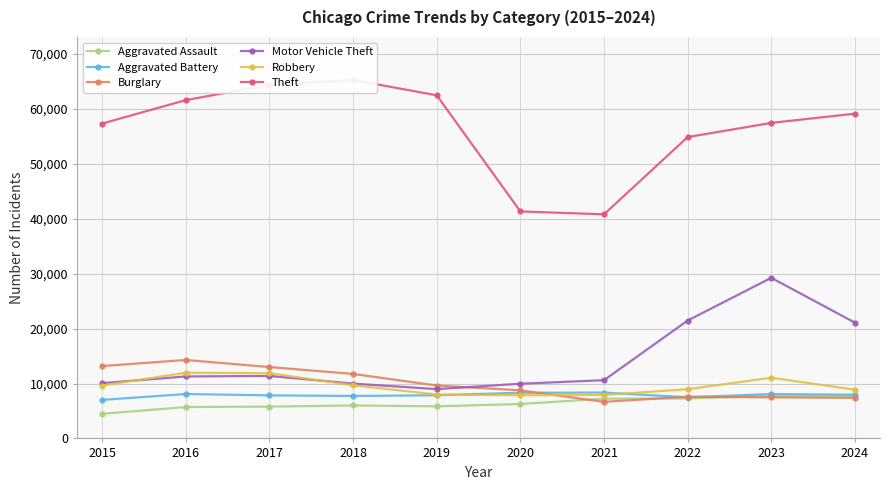

How many categories are shown in the chart?

10